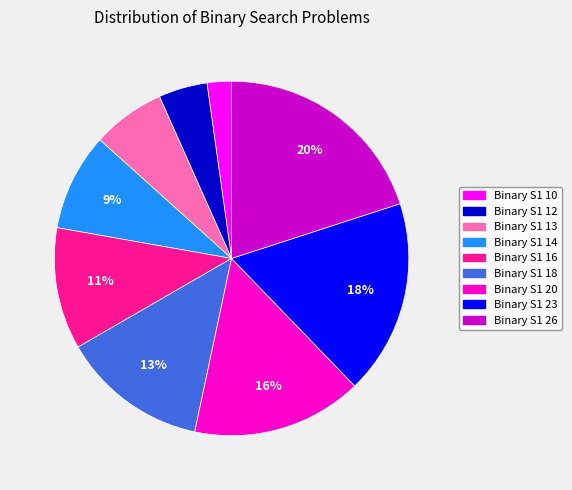

To the nearest percent, what is the difference between the largest and smallest slice percentages?

18%